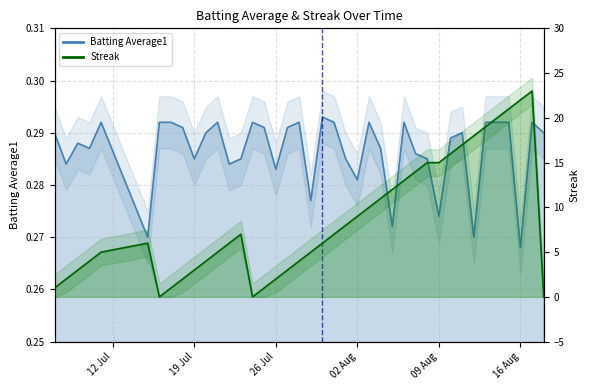

How many lines are shown in the chart?

2